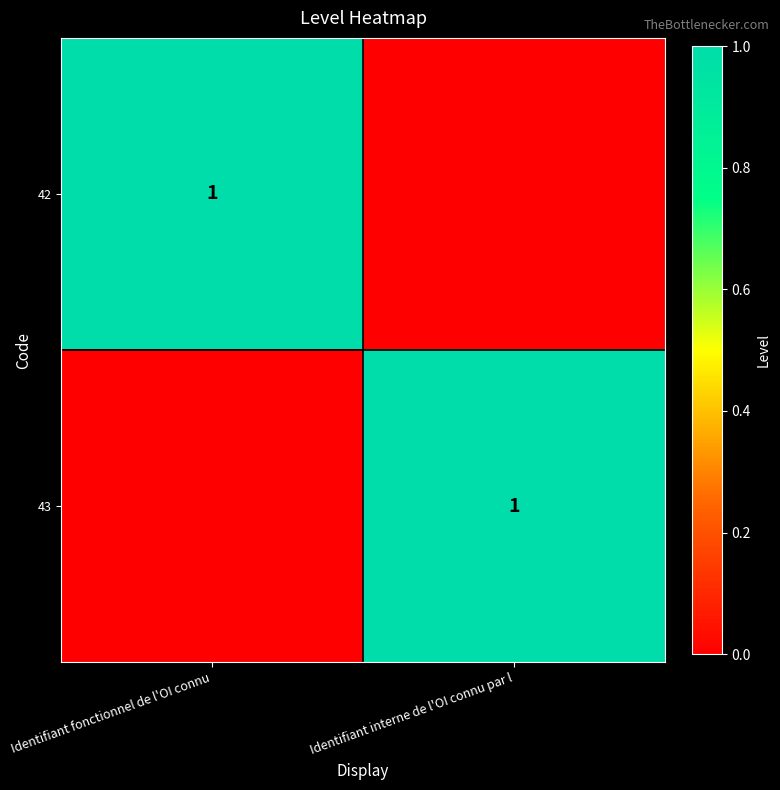

Is it true that 43 equals 0 at Identifiant interne de l'OI connu par l?

False